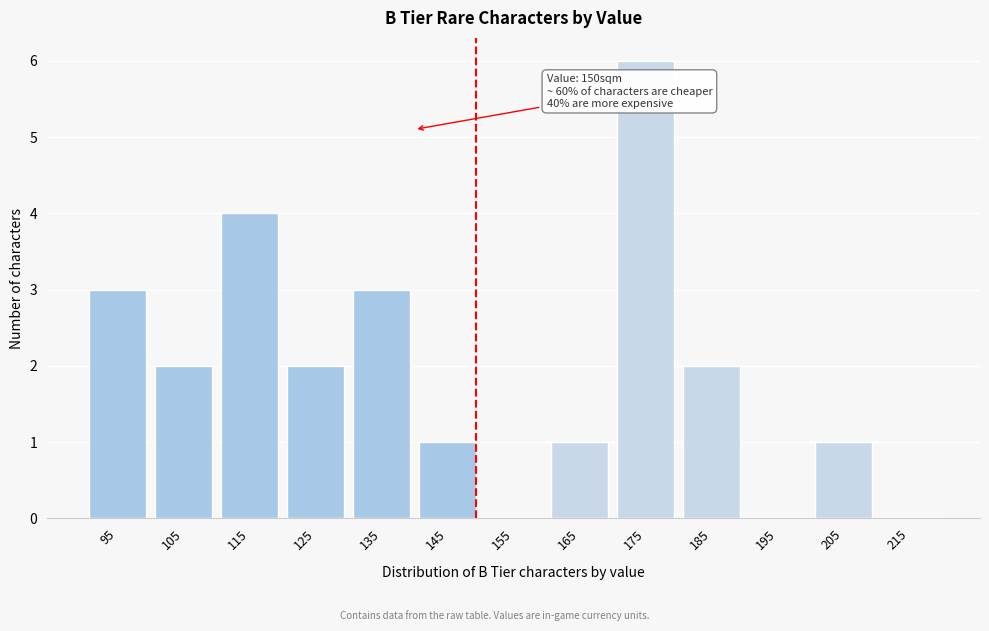

Reading left to right, what are all the values shown in this chart?

95=3	105=2	115=4	125=2	135=3	145=1	155=0	165=1	175=6	185=2	195=0	205=1	215=0